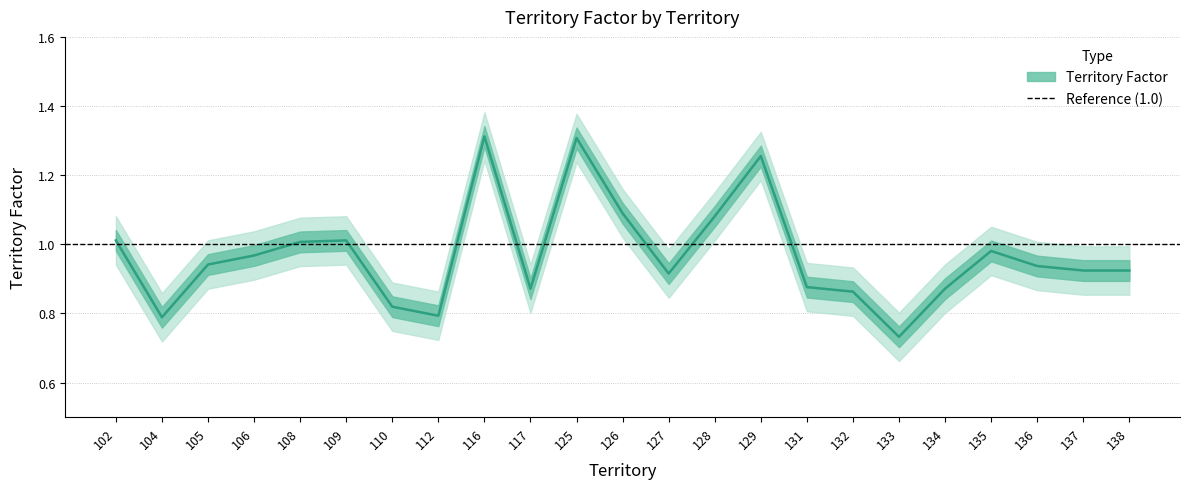

True or false: the data shows 0.8 at 112.

True